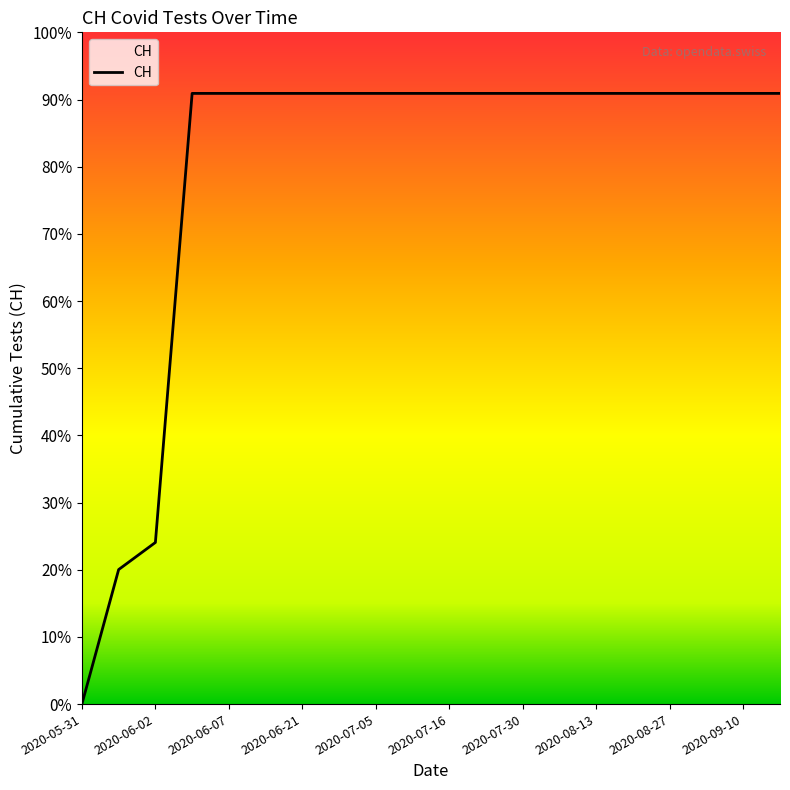

Does the chart display data point markers on the line(s)?

No